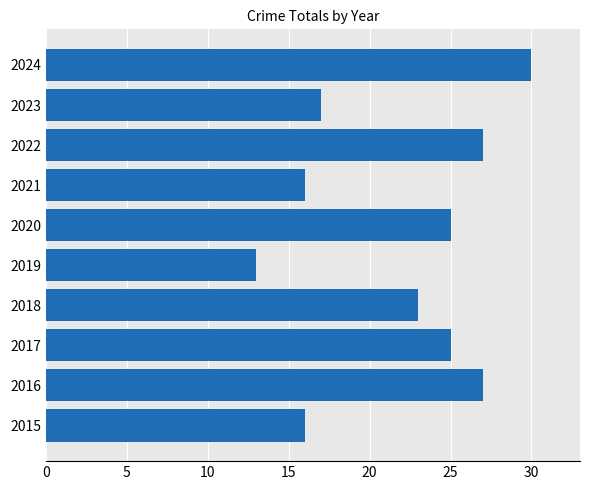

What is the change in value from 2021 to 2024?

+14